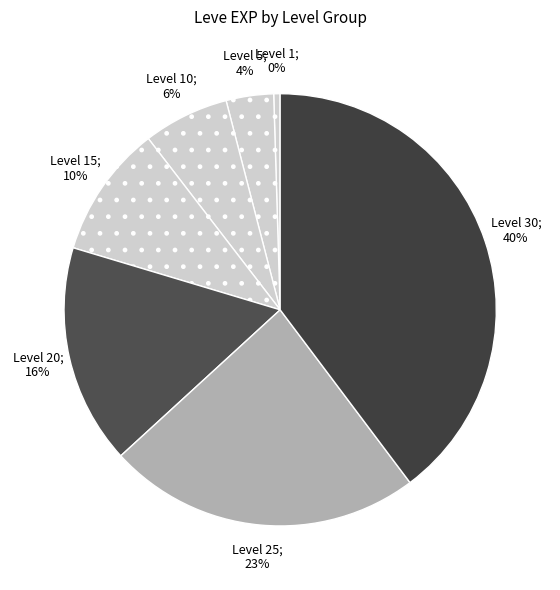

Rank the categories by value from highest to lowest.

Level 30, Level 25, Level 20, Level 15, Level 10, Level 5, Level 1